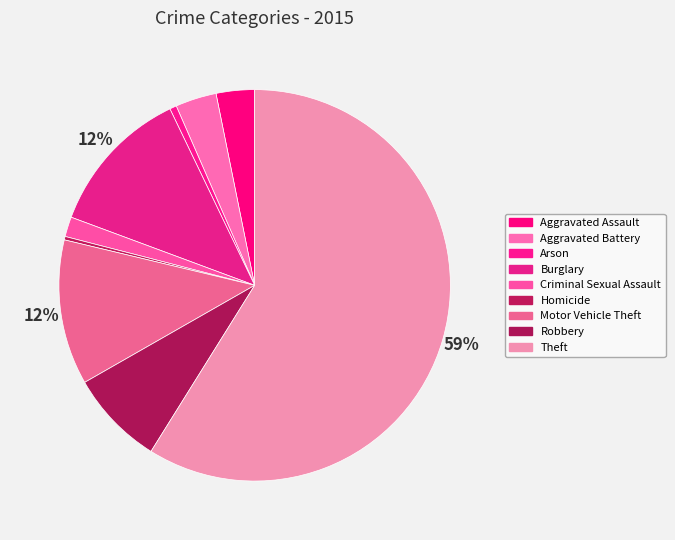

To the nearest percent, what portion does Burglary represent?

12%